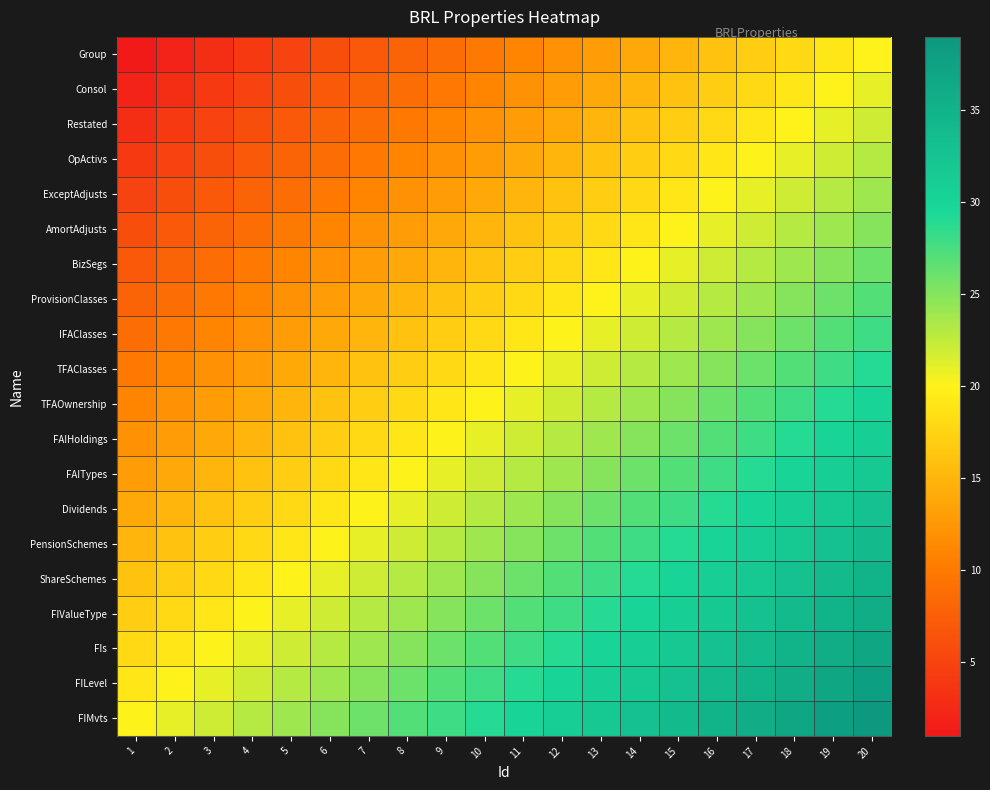

Which category has the lowest value across all series?

1